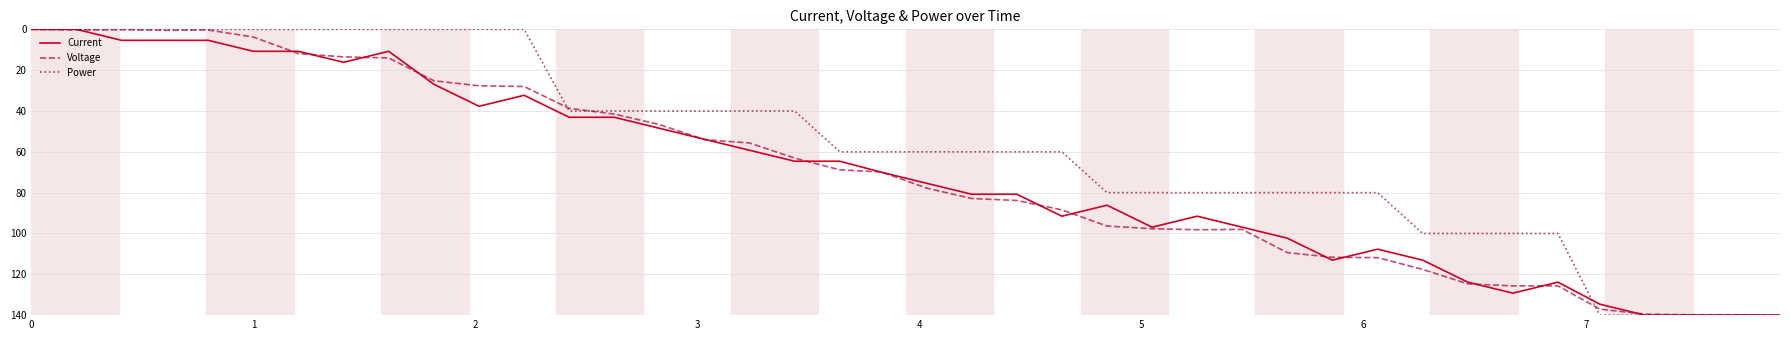

Does the chart display data point markers on the line(s)?

No